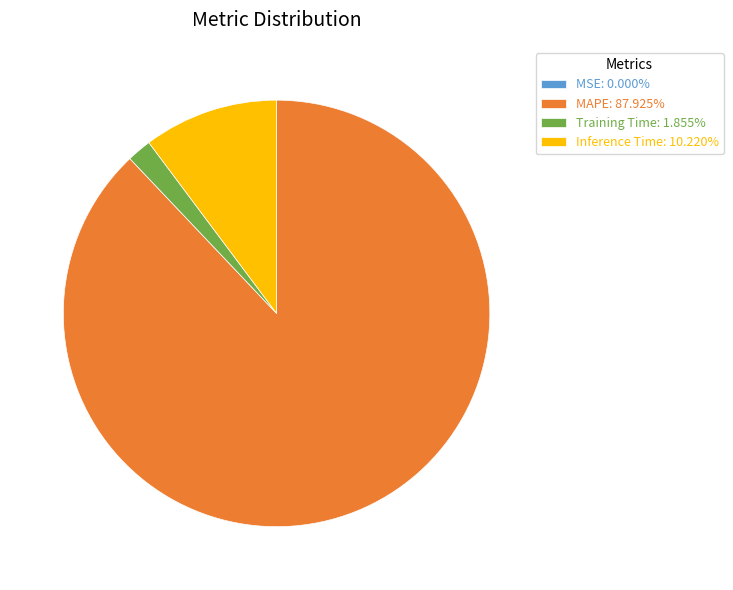

Approximately how many times larger is the value at MAPE: 87.925% compared to Inference Time: 10.220%?

8.6